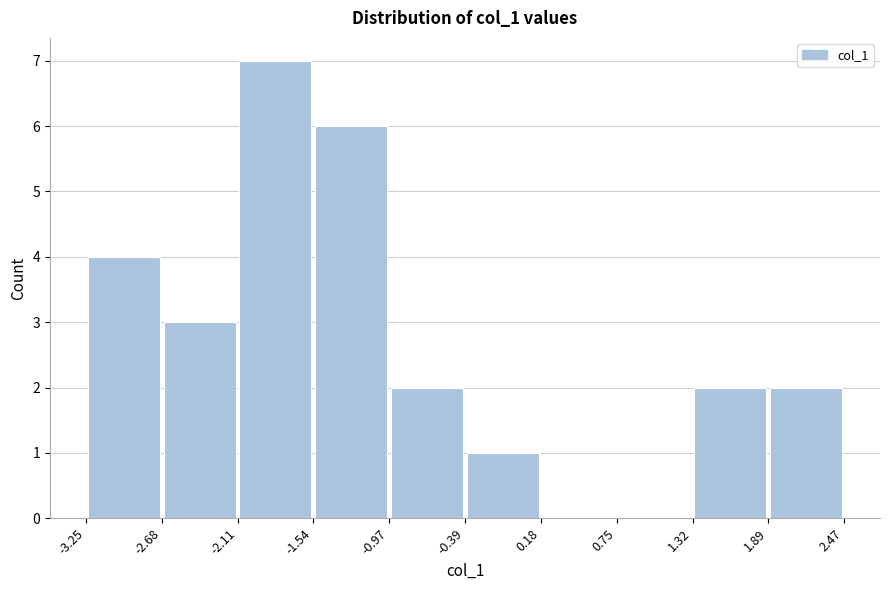

Reading left to right, list every bar in this chart as the range it spans on the x-axis followed by its height. The values are not printed on the chart, so give them approximately, as read against the axis.

-3.25 to -2.68: 4
-2.68 to -2.11: 3
-2.11 to -1.54: 7
-1.54 to -0.97: 6
-0.97 to -0.39: 2
-0.39 to 0.18: 1
0.18 to 0.75: 0
0.75 to 1.32: 0
1.32 to 1.89: 2
1.89 to 2.47: 2